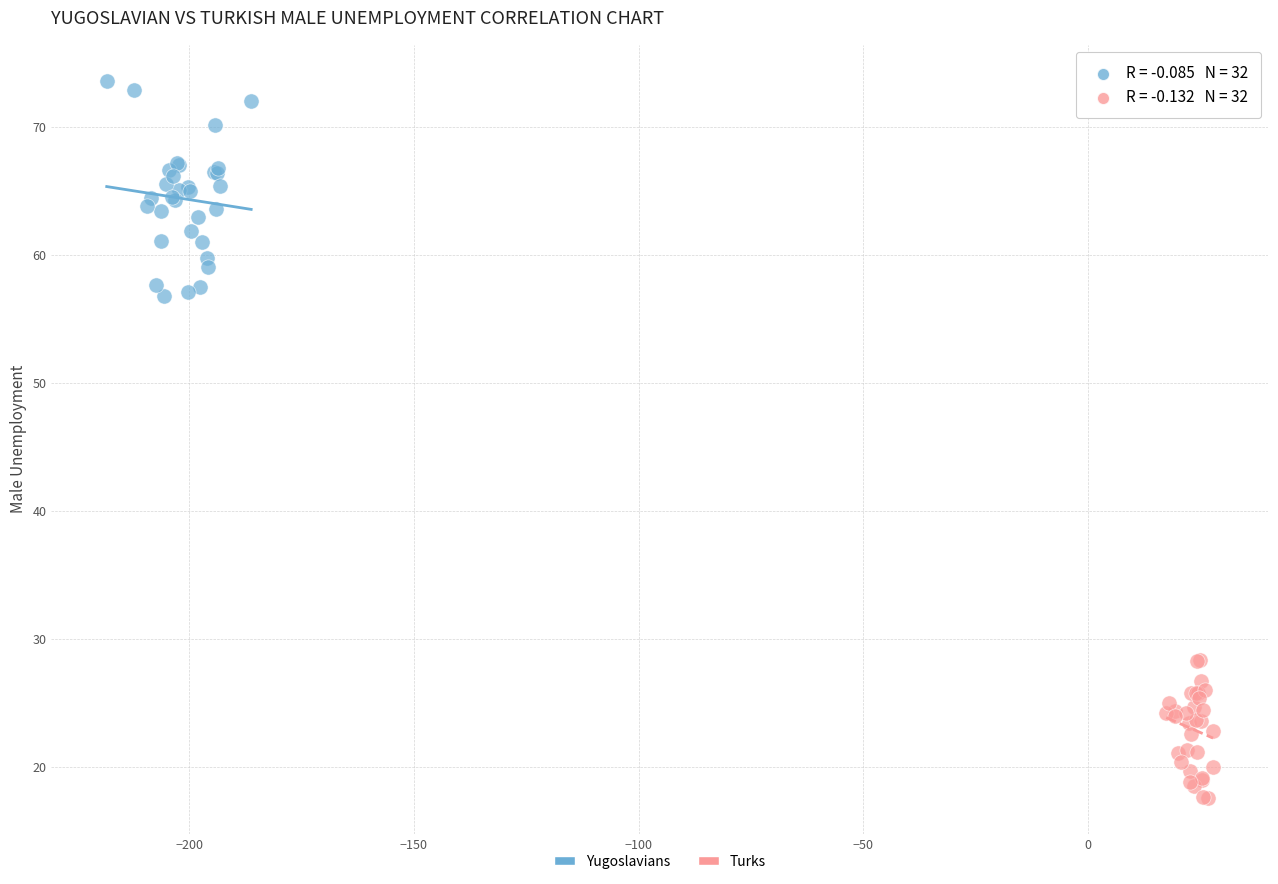

Which series contains the highest Y value?

Yugoslavians